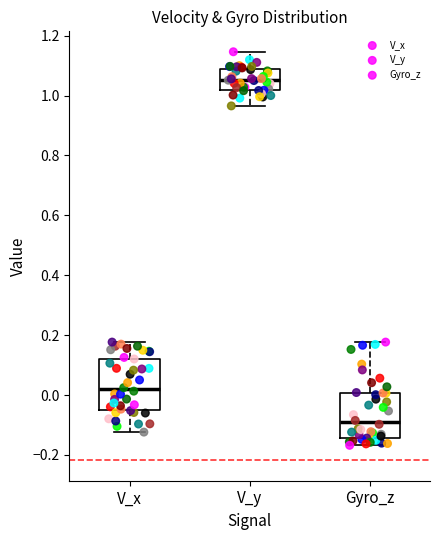

Reading left to right, read every box against the y-axis: the position of its median line, the range the box covers, and the ends of its whiskers. The values are not printed on the chart, so give them approximately, as read against the axis.

V_x: median 0.02, box -0.04 to 0.12, whiskers -0.12 to 0.18
V_y: median 1.06, box 1.02 to 1.08, whiskers 0.96 to 1.14
Gyro_z: median -0.10, box -0.14 to 0.00, whiskers -0.16 to 0.18